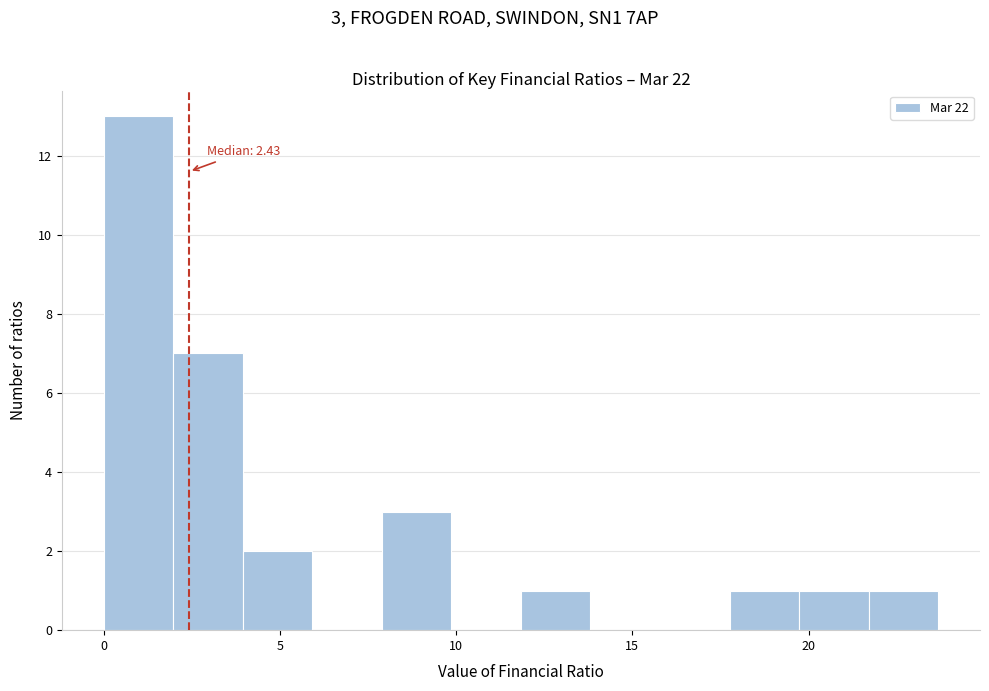

Around what value on the x-axis is the tallest bar? Give the approximate position of its centre, as read against the axis.

1.0